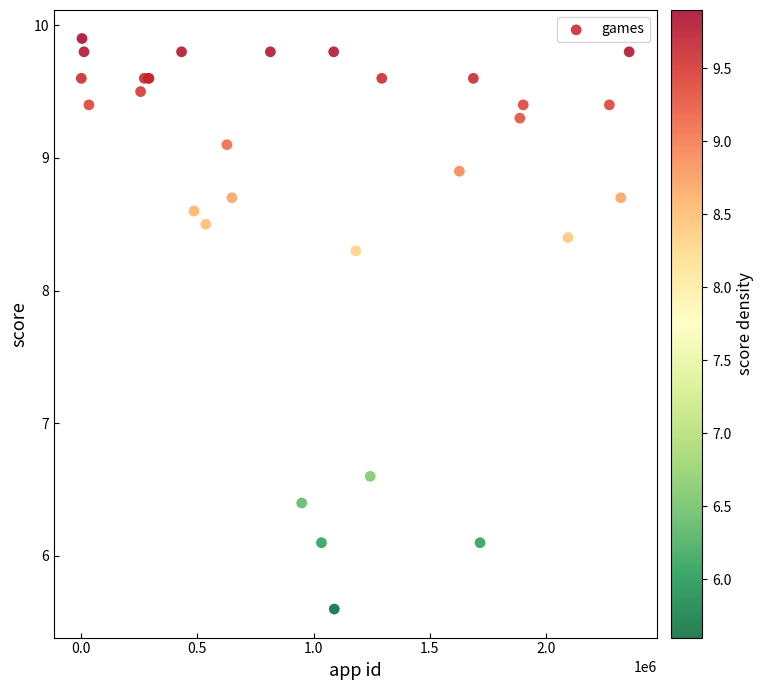

What Y value in the scatter plot is closest to 7?

6.6